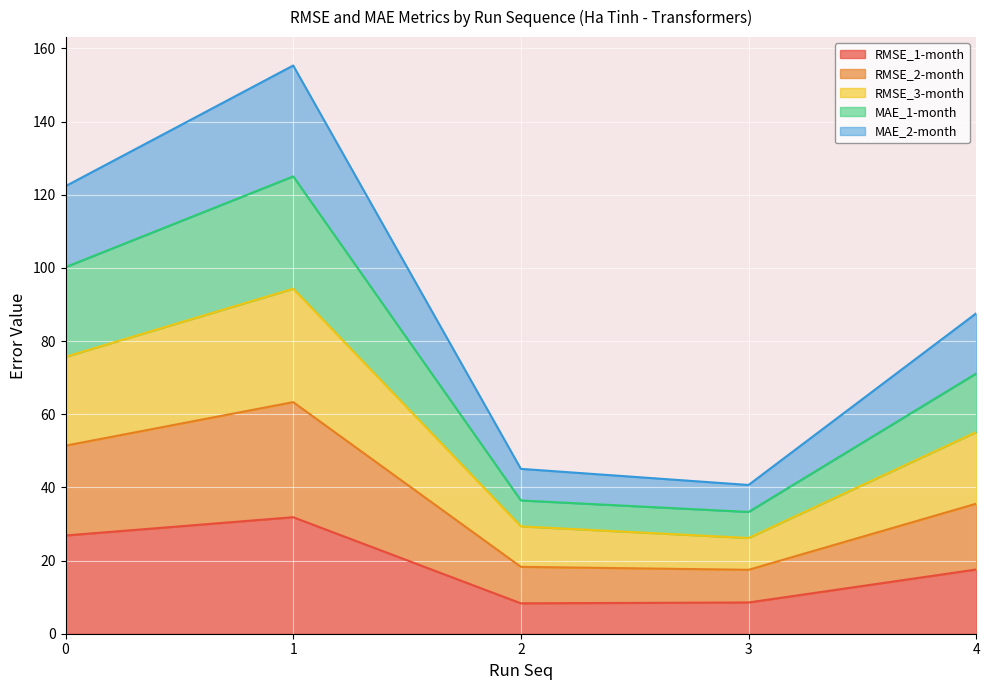

The value of RMSE_1-month at 2 is 8.3. True or false?

True